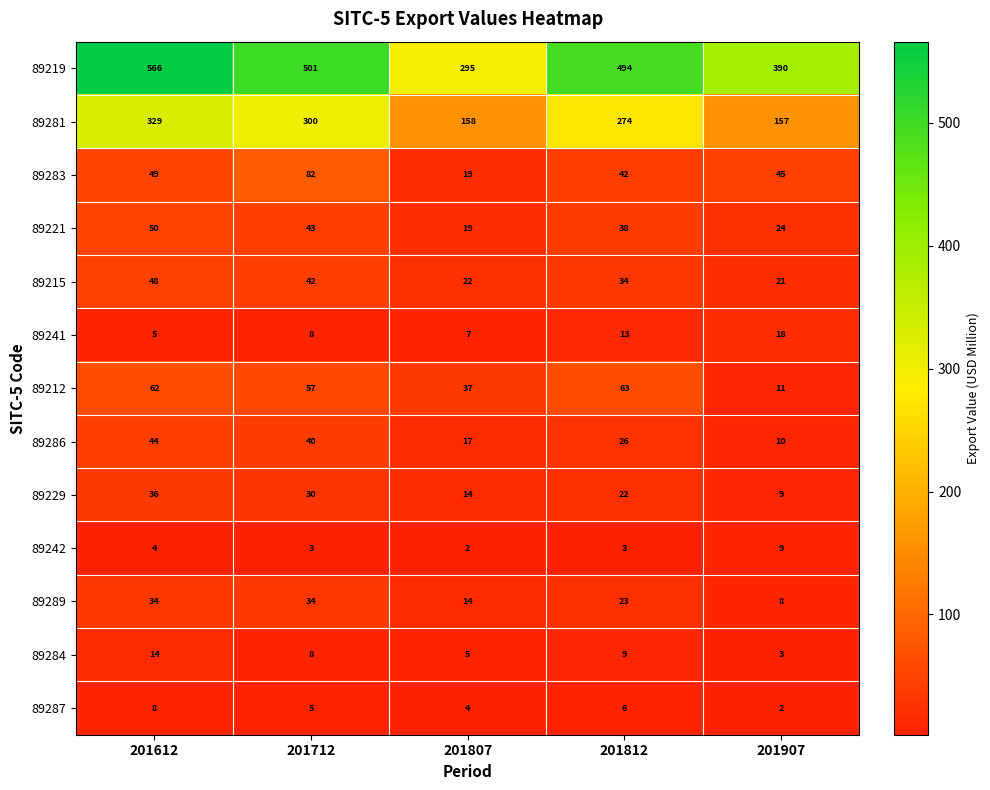

Read the 89286 value at 201612, to the nearest 5.

45